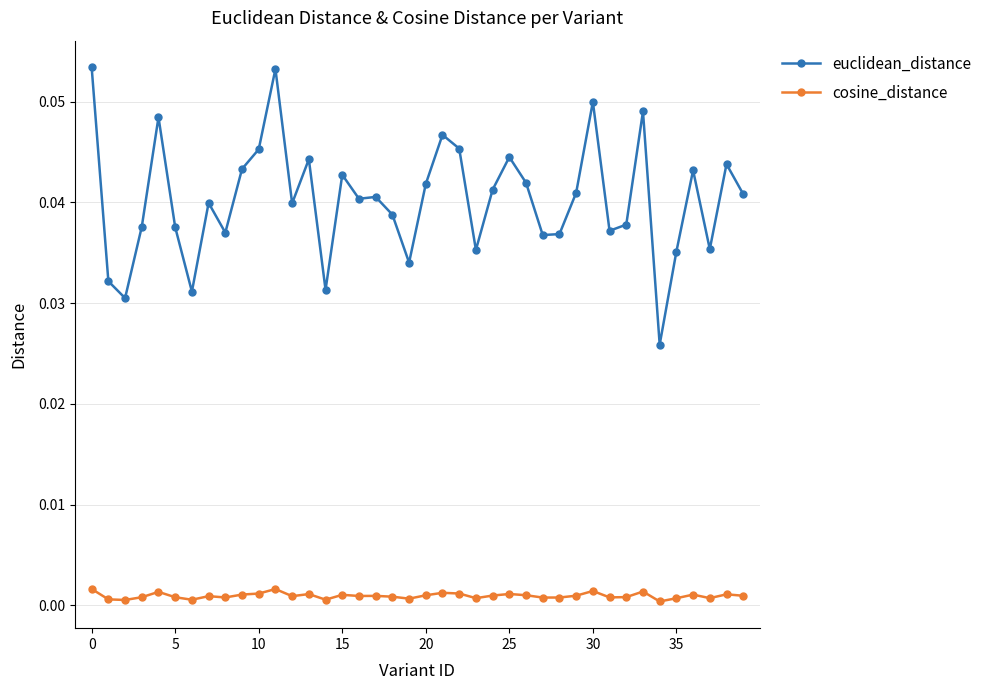

True or false: cosine_distance and euclidean_distance cross at least once.

False